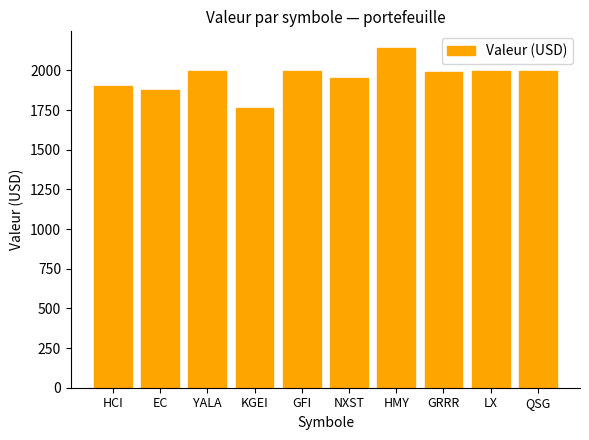

What is the approximate value at HCI?

1900.6